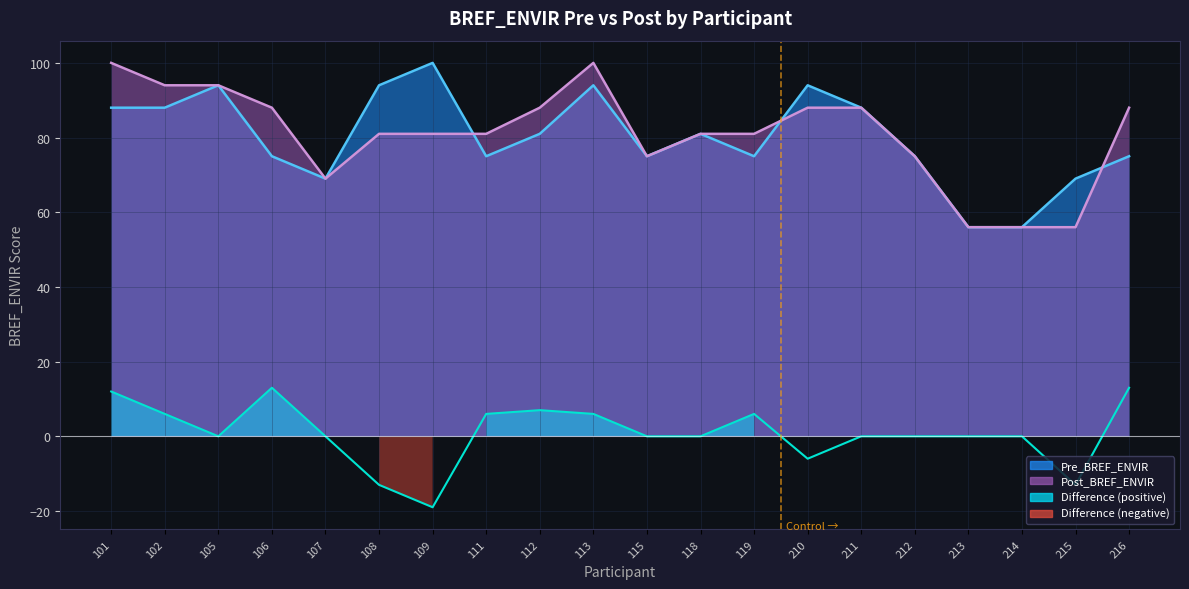

True or false: Difference has a value of 22 at 211.

False